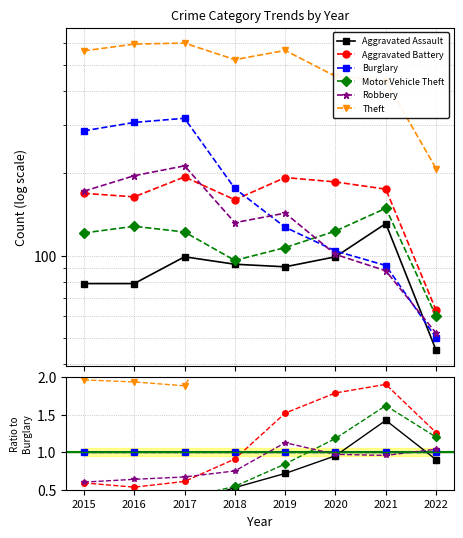

What are all the series names shown in the legend?

Aggravated Assault, Aggravated Battery, Burglary, Motor Vehicle Theft, Robbery, Theft